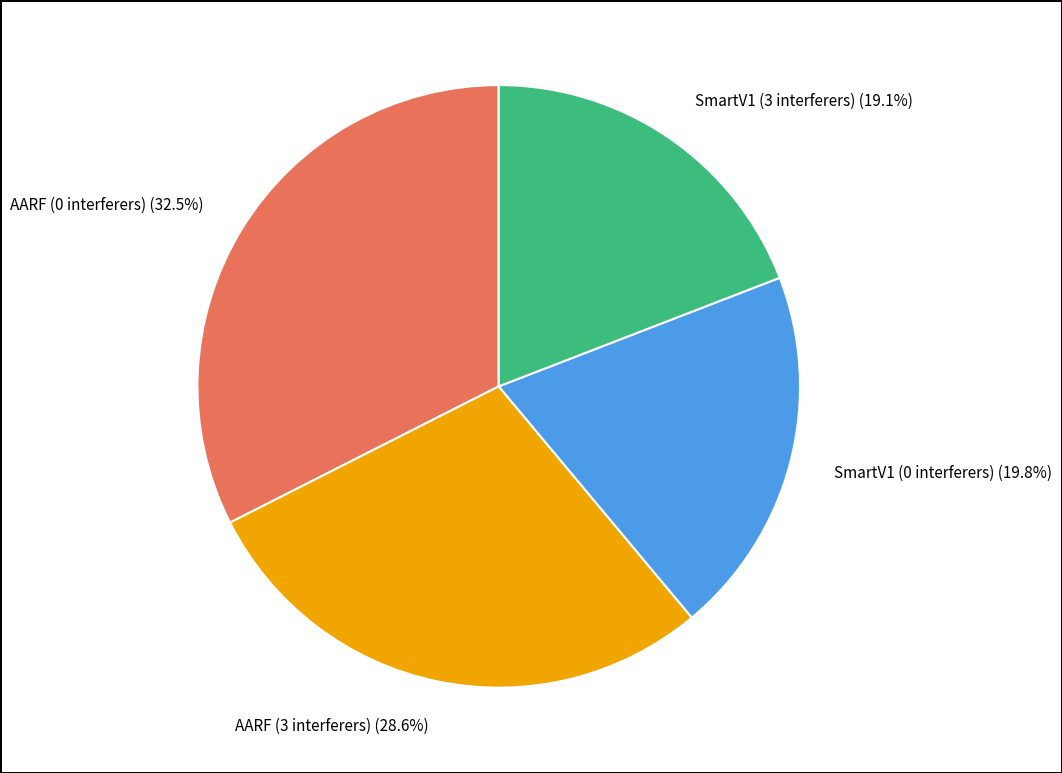

Is there a majority slice in this chart?

No